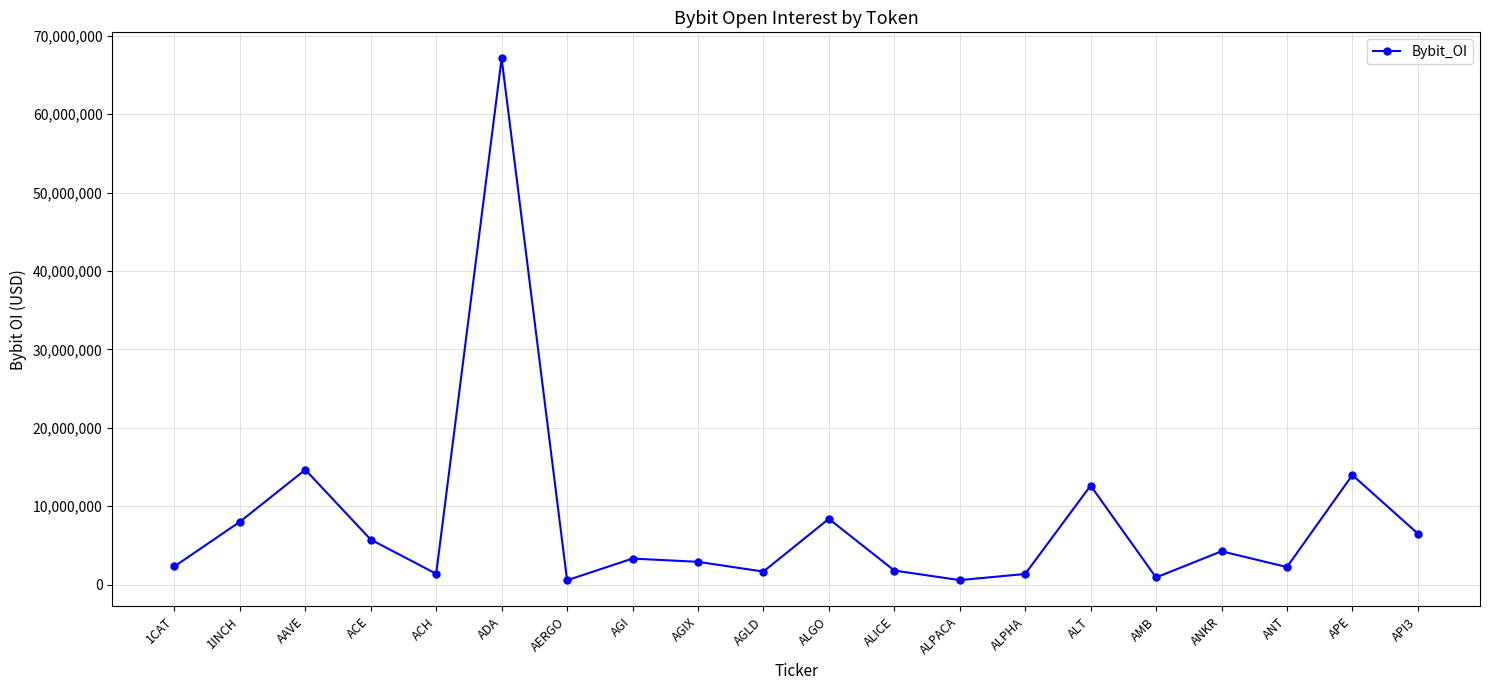

Which label corresponds to the largest value in the chart?

ADA